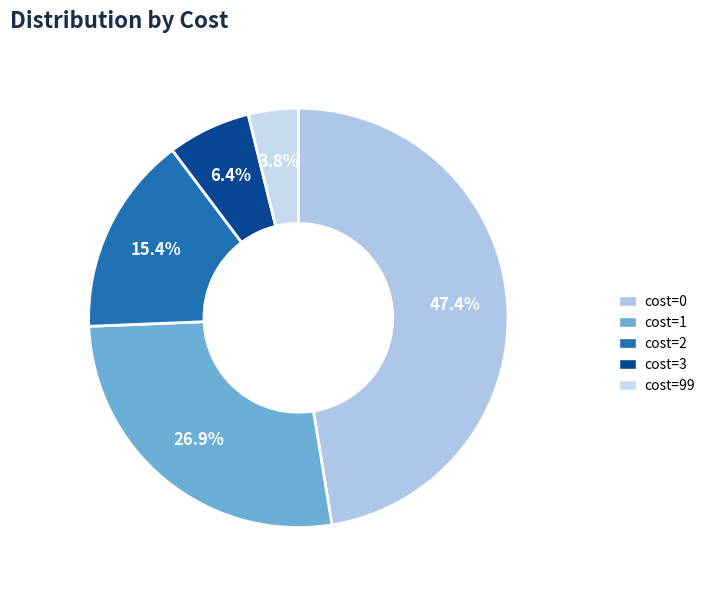

To the nearest percent, what percentage of the pie is cost=3?

6%